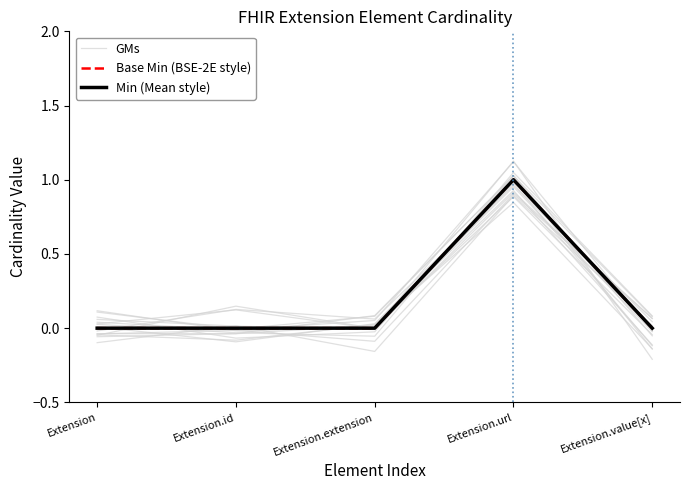

True or false: Base Min (BSE-2E style) and Min (Mean style) intersect in this chart.

False